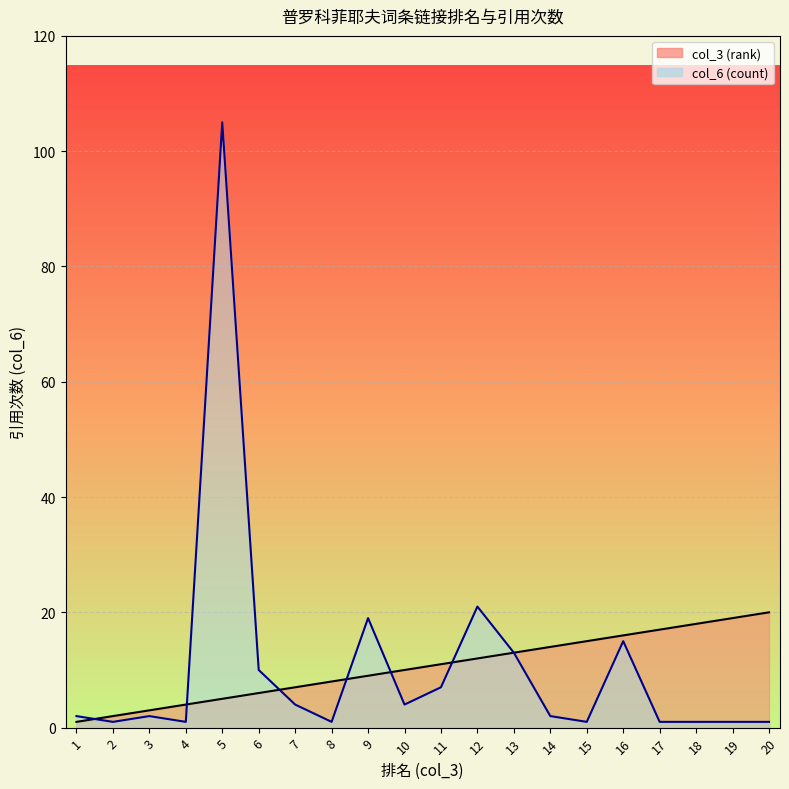

At which category does the chart reach its peak across all series?

5